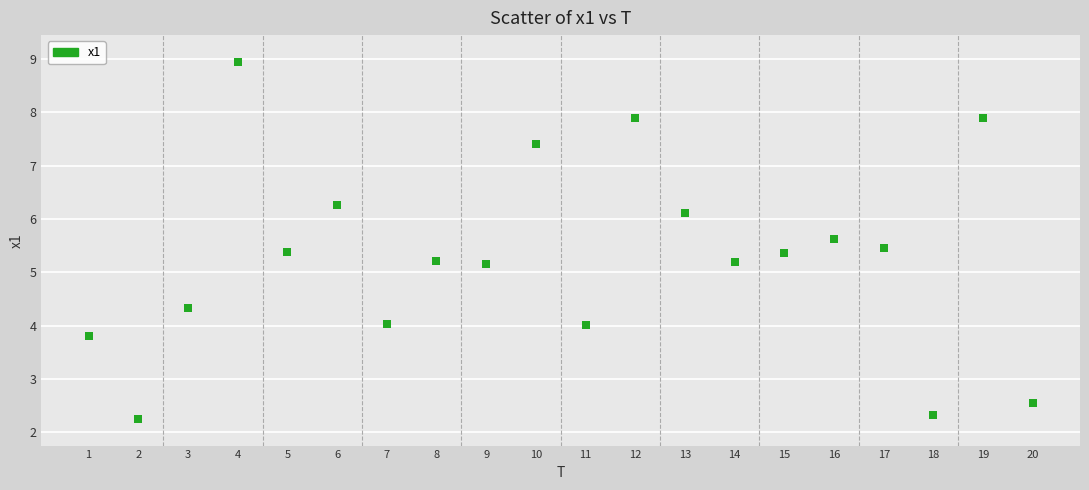

What is the range of Y values (max minus min)?

6.7